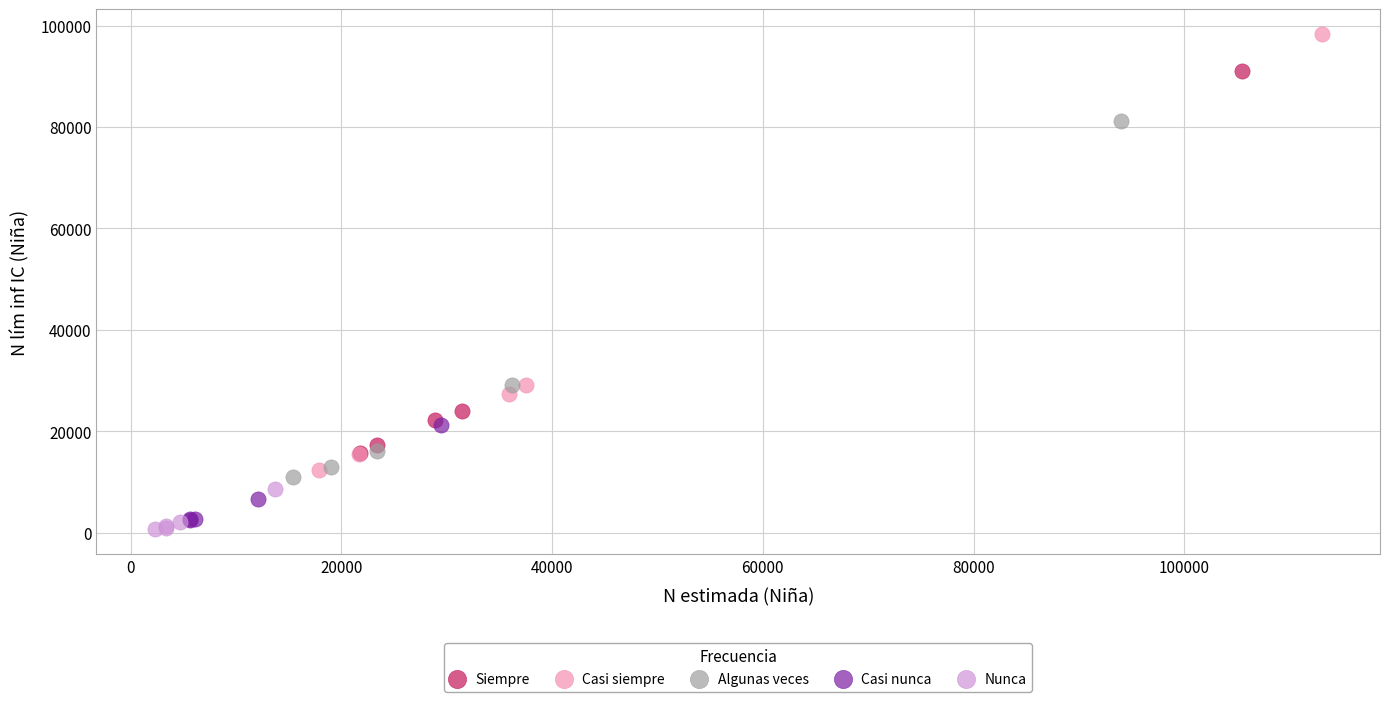

What are all the series names shown in the legend?

Siempre, Casi siempre, Algunas veces, Casi nunca, Nunca